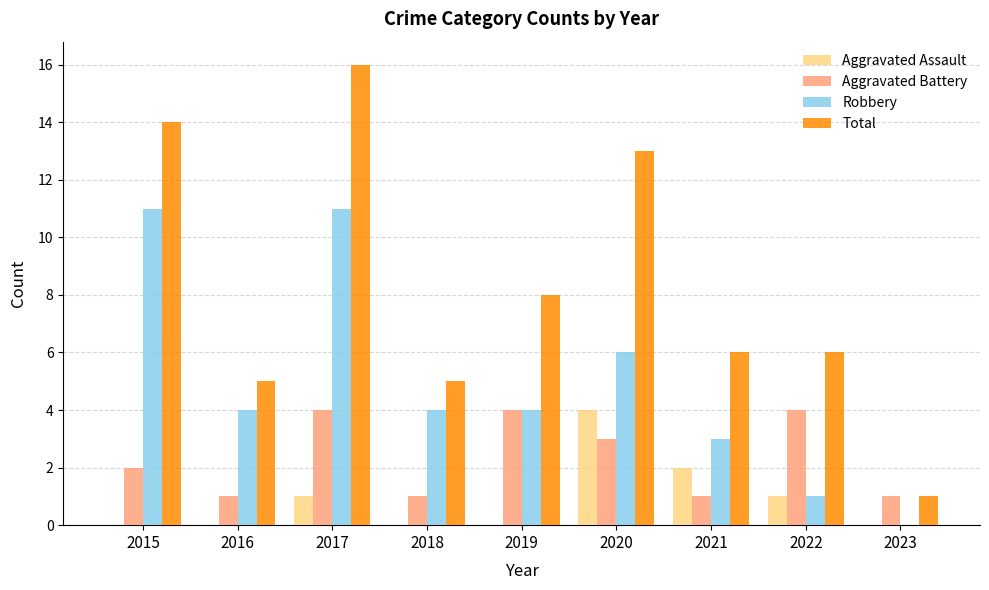

What is the difference between the Robbery values at 2017 and 2021?

8